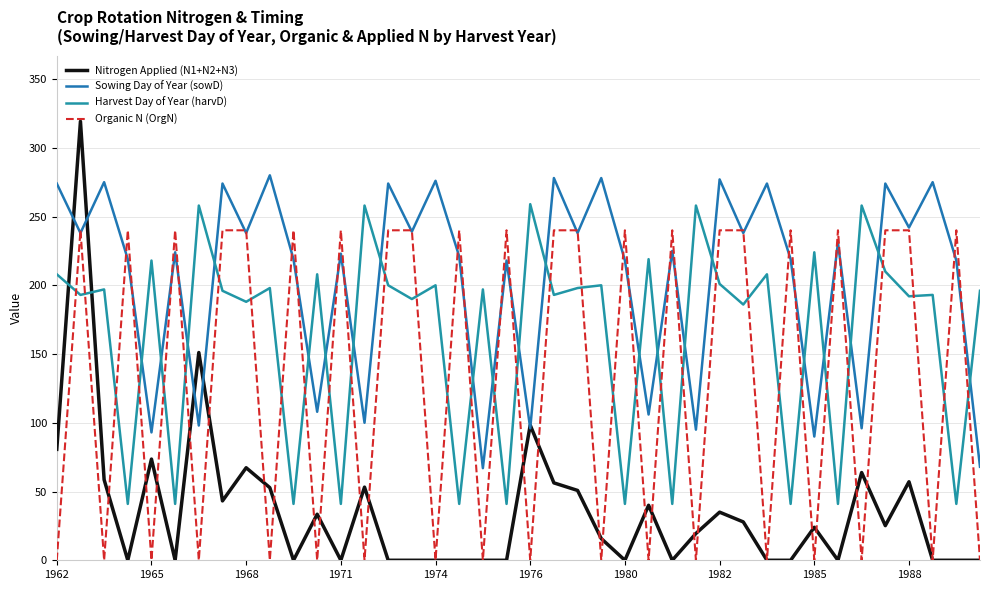

Reading left to right, list all the values displayed in this chart.

Nitrogen Applied (N1+N2+N3): 80.7	319.2	58.6	0.0	73.6	0.0	151.1	43.2	67.3	52.8	0.0	33.5	0.0	53.2	0.0	0.0	0.0	0.0	0.0	0.0	98.3	56.3	50.8	15.8	0.0	40.0	0.0	19.5	35.0	27.9	0.0	0.0	24.0	0.0	63.8	25.2	57.1	0.0	0.0	0.0
Sowing Day of Year (sowD): 274.0	238.0	275.0	219.0	93.0	224.0	98.0	274.0	238.0	280.0	219.0	108.0	223.0	100.0	274.0	239.0	276.0	221.0	67.0	218.0	96.0	278.0	238.0	278.0	218.0	106.0	225.0	95.0	277.0	238.0	274.0	219.0	90.0	231.0	96.0	274.0	242.0	275.0	218.0	68.0
Harvest Day of Year (harvD): 208.0	193.0	197.0	41.0	218.0	41.0	258.0	196.0	188.0	198.0	41.0	208.0	41.0	258.0	200.0	190.0	200.0	41.0	197.0	41.0	259.0	193.0	198.0	200.0	41.0	219.0	41.0	258.0	201.0	186.0	208.0	41.0	224.0	41.0	258.0	210.0	192.0	193.0	41.0	196.0
Organic N (OrgN): 0.0	240.0	0.0	240.0	0.0	240.0	0.0	240.0	240.0	0.0	240.0	0.0	240.0	0.0	240.0	240.0	0.0	240.0	0.0	240.0	0.0	240.0	240.0	0.0	240.0	0.0	240.0	0.0	240.0	240.0	0.0	240.0	0.0	240.0	0.0	240.0	240.0	0.0	240.0	0.0